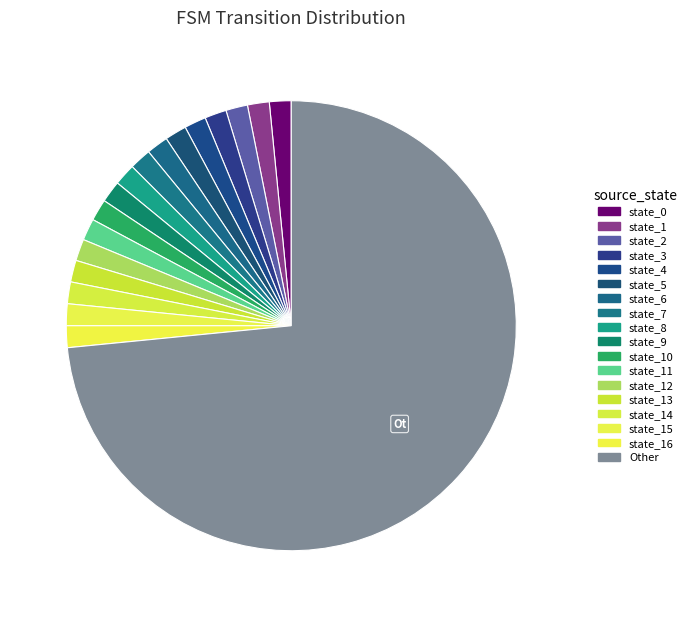

How many slices are in this pie chart?

18